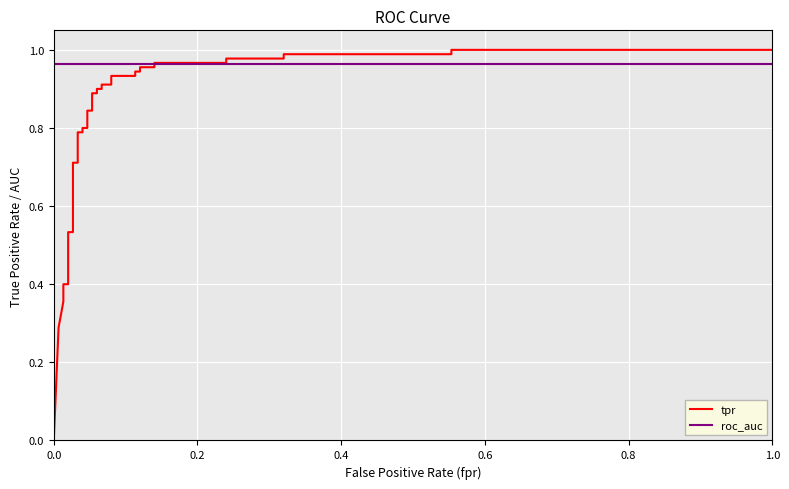

List the series in order of their overall mean, lowest first.

tpr, roc_auc